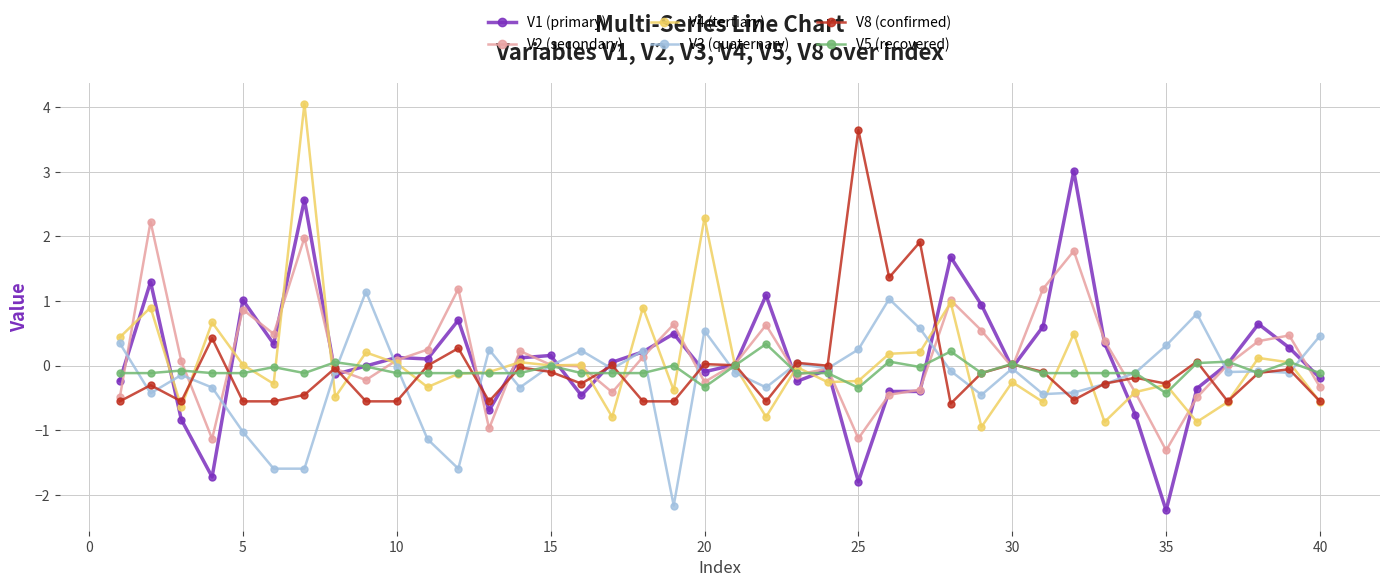

What is the minimum value for V5 (recovered)?

-0.4